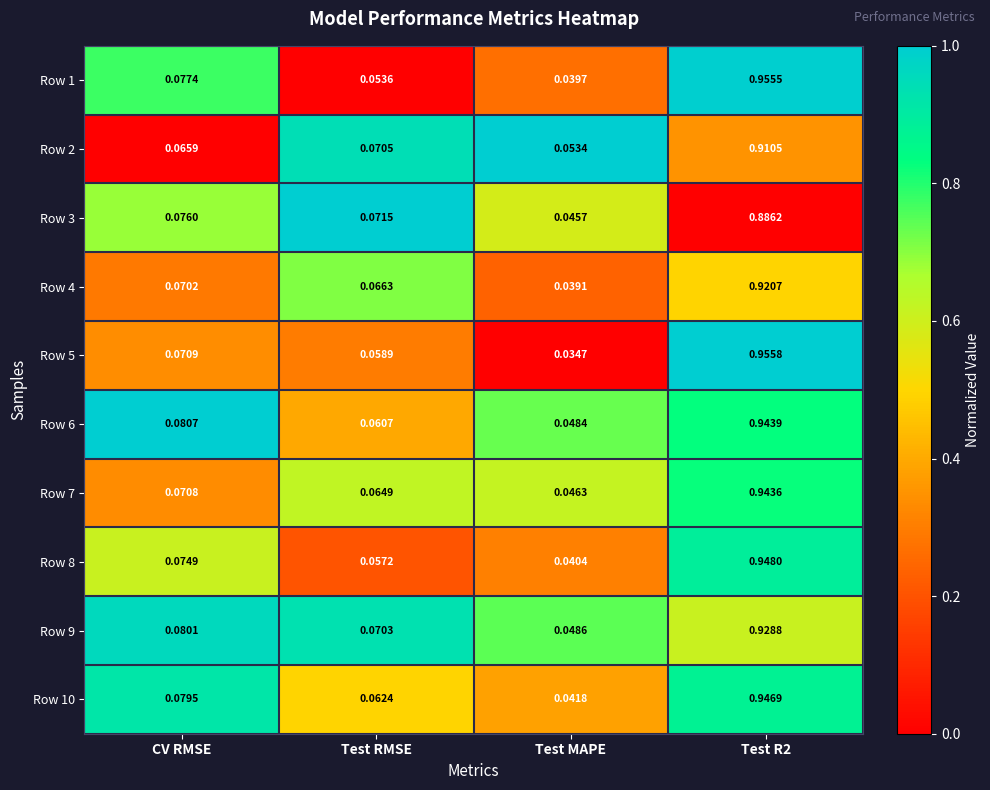

Is the value of Row 3 at CV RMSE greater than the value of Row 9 at Test RMSE?

Yes